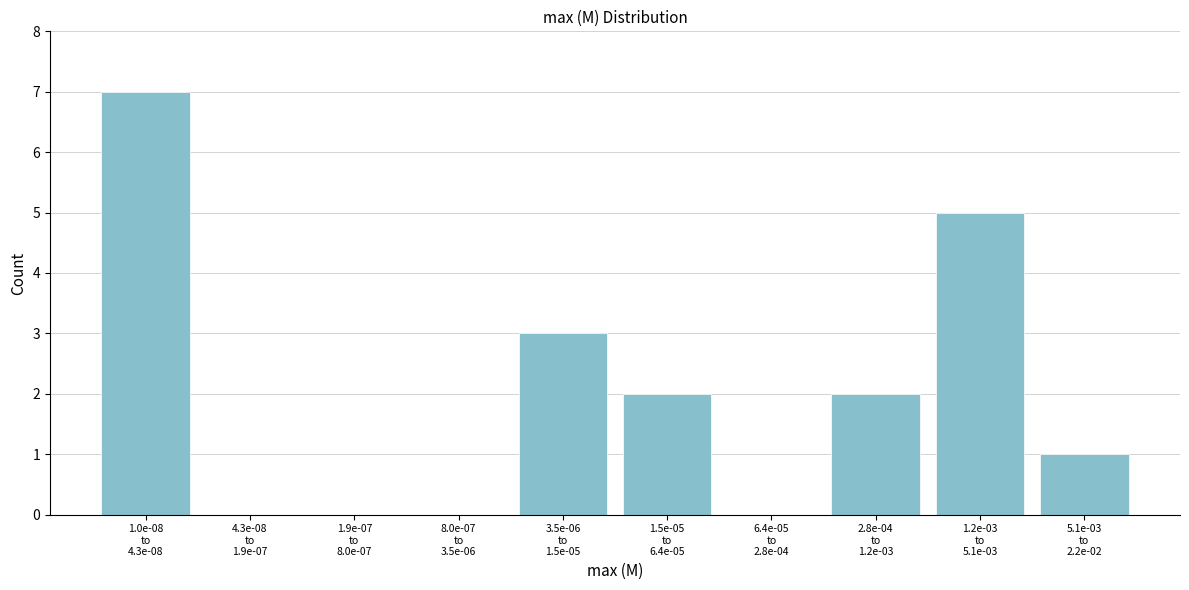

What is the greatest value displayed?

7